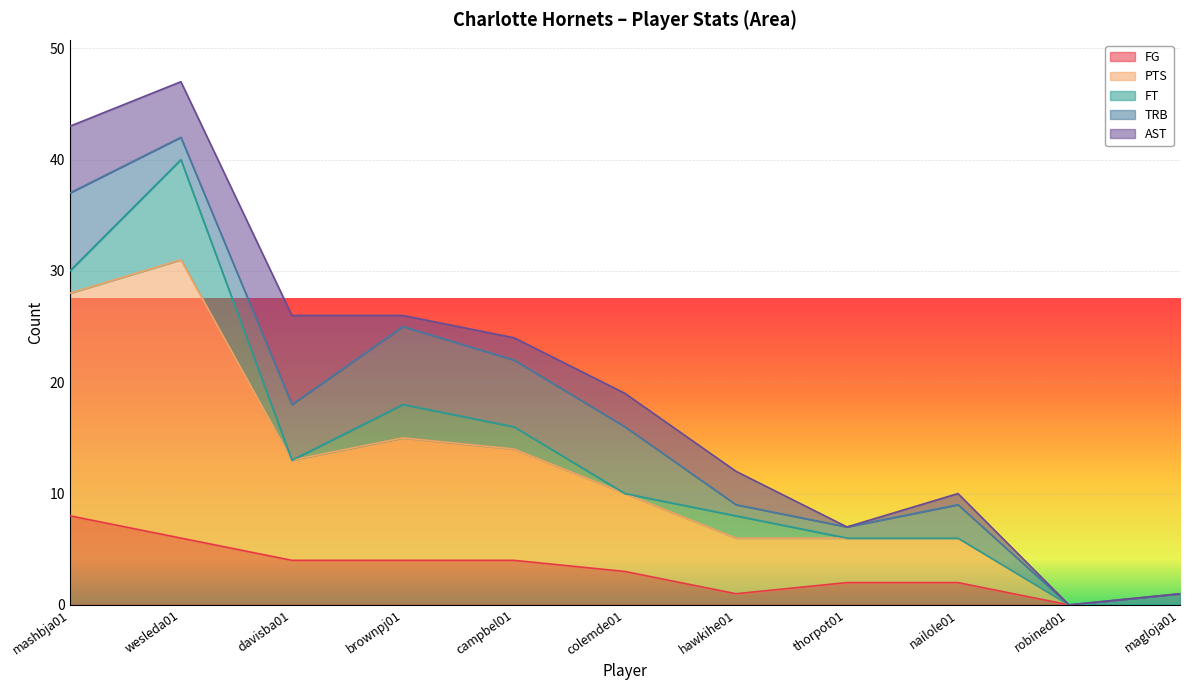

True or false: PTS and FG cross at least once.

False